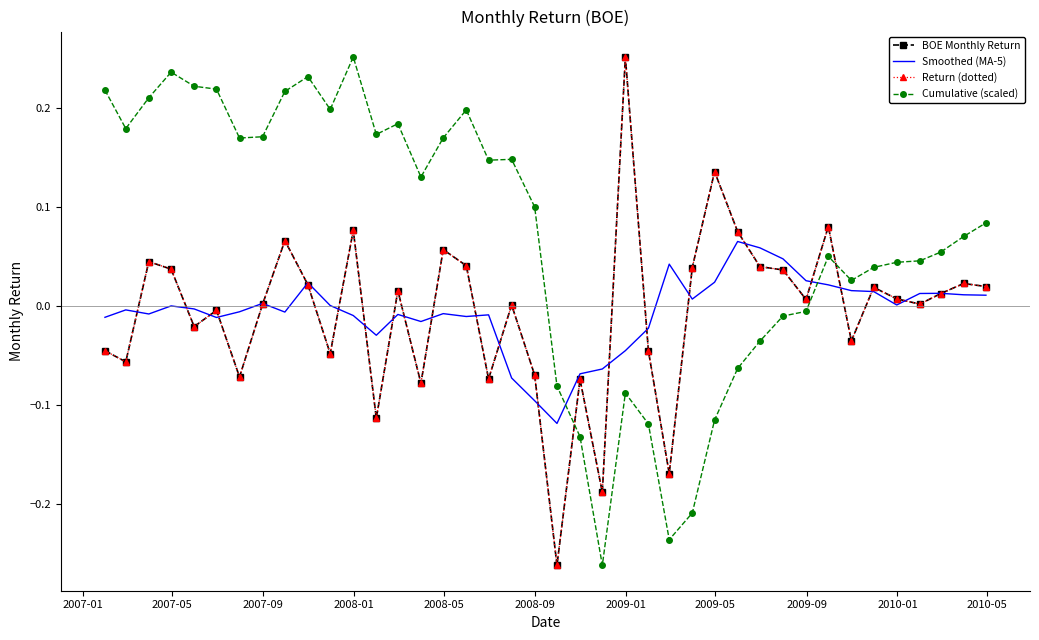

Which series has the largest total across all categories?

Cumulative (scaled)